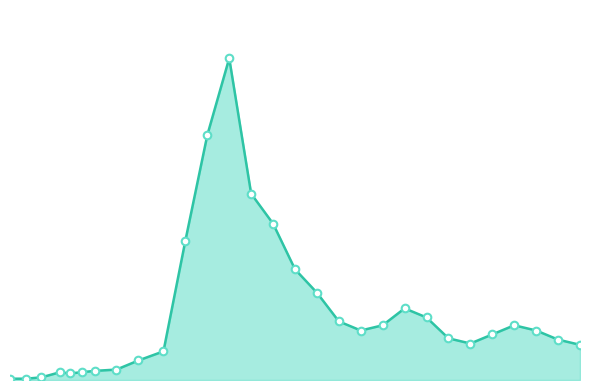

Is the value of NewConfirmed_line at 20 greater than the value of NewConfirmed_markers at 3?

Yes